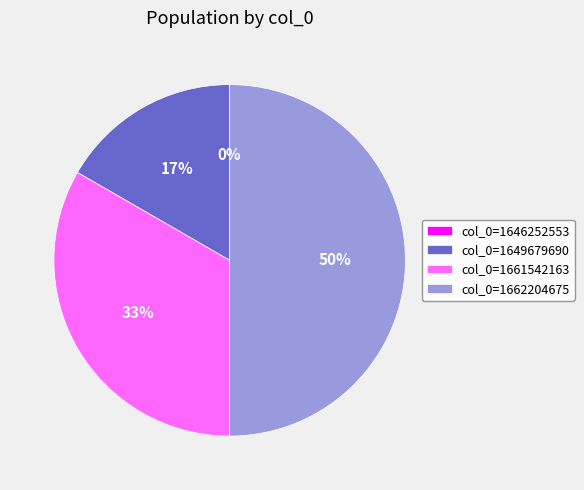

To the nearest percent, what is the combined percentage of 1646252553 and 1662204675?

50%